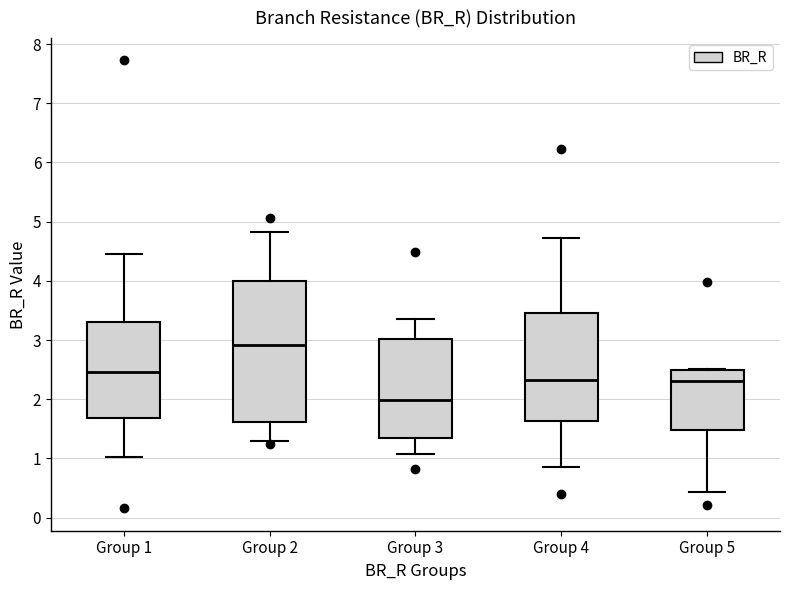

Which box has the highest median line?

Group 2